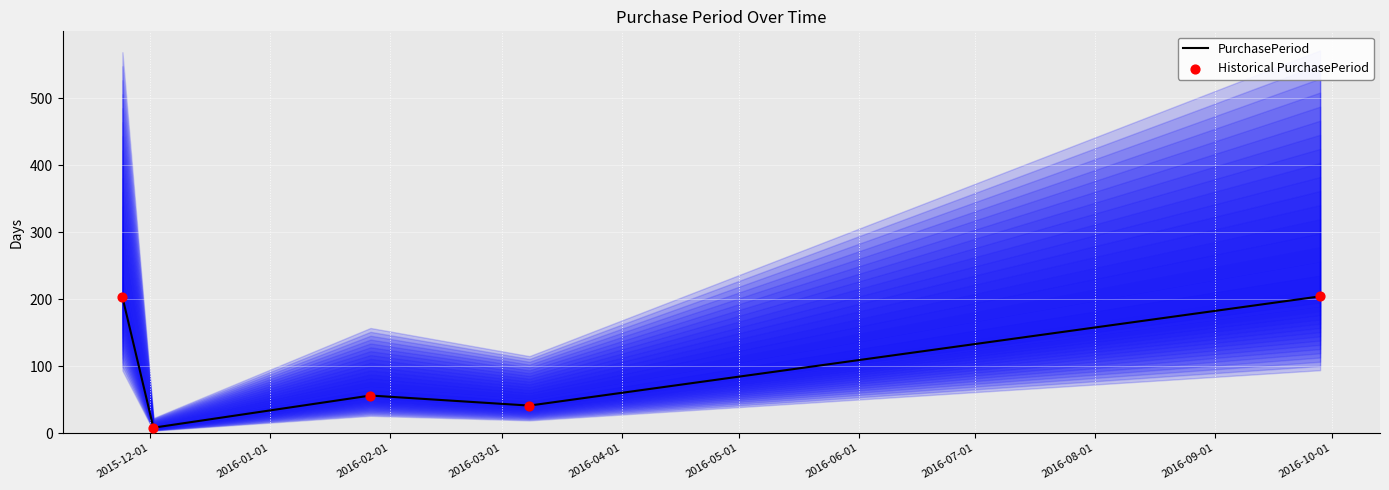

What are all the series names shown in the legend?

PurchasePeriod, Historical PurchasePeriod